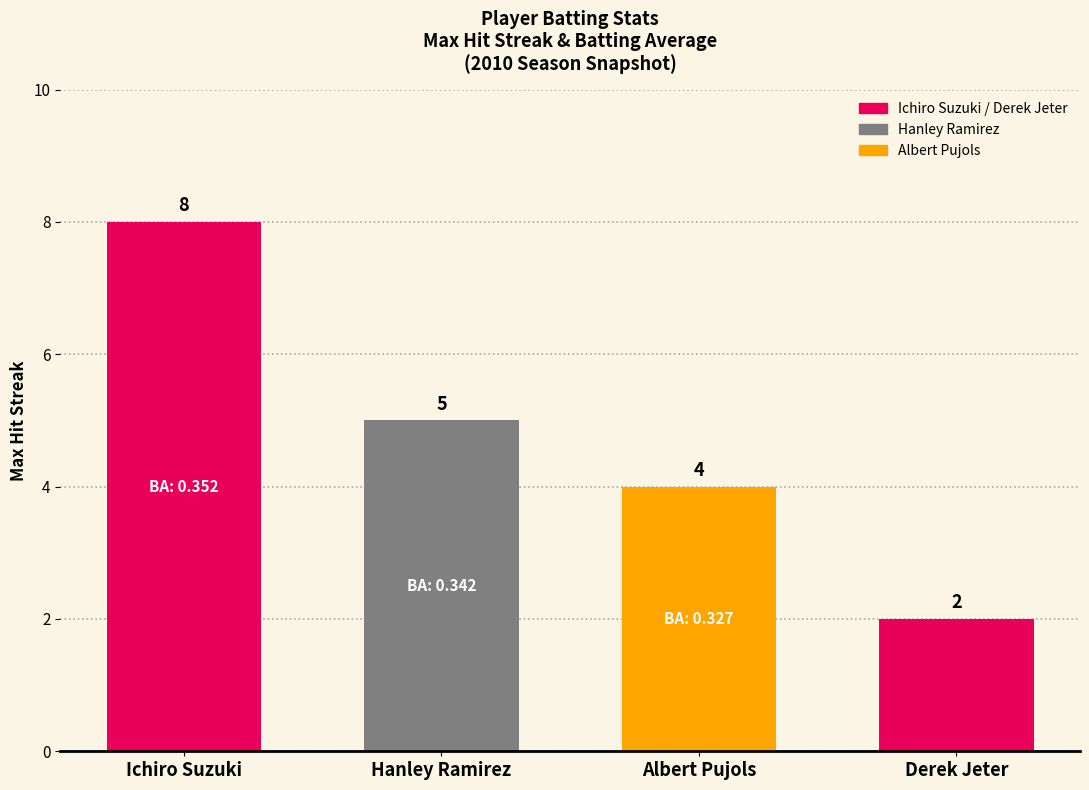

Reading right to left, extract all data points from this chart.

Derek Jeter=2	Albert Pujols=4	Hanley Ramirez=5	Ichiro Suzuki=8